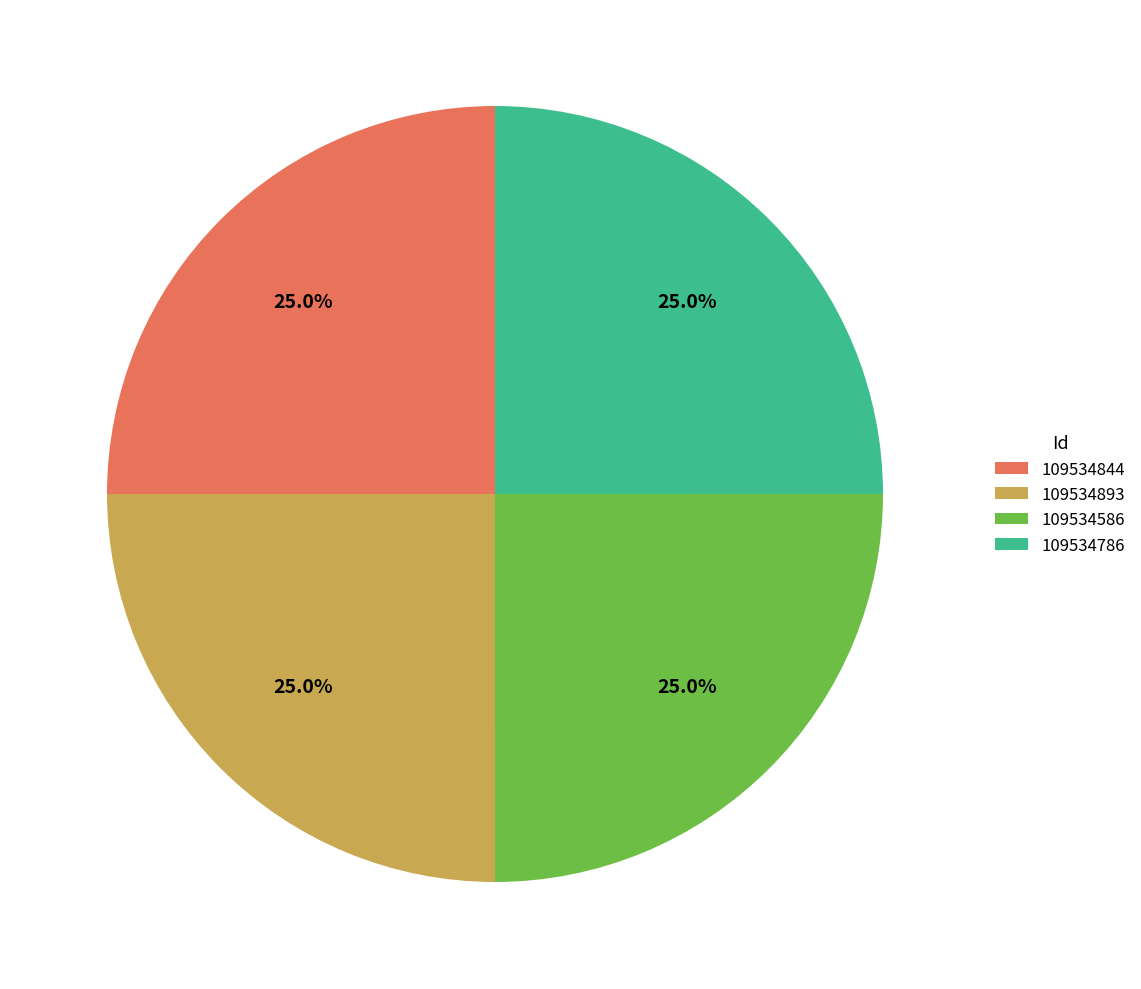

How much of the chart is everything except 109534893?

75.0%